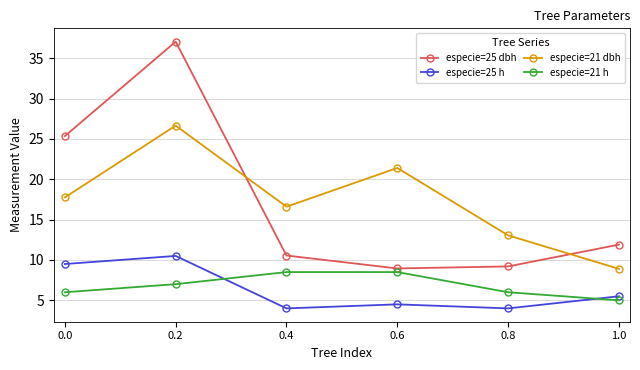

True or false: especie=21 dbh has more than 1 interior local peaks.

True